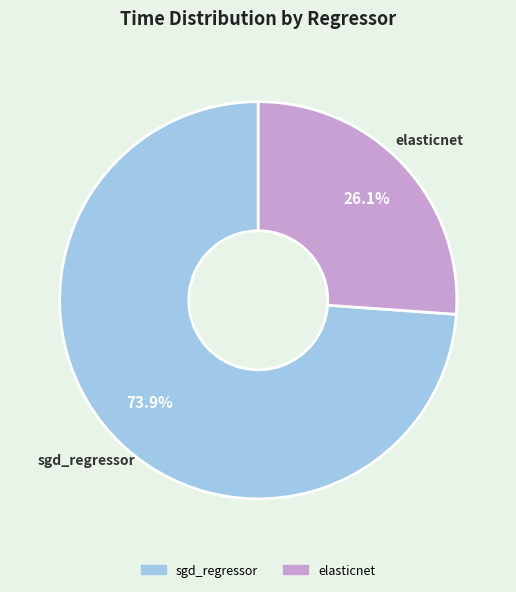

What percentage is the sgd_regressor slice, to the nearest percent?

74%